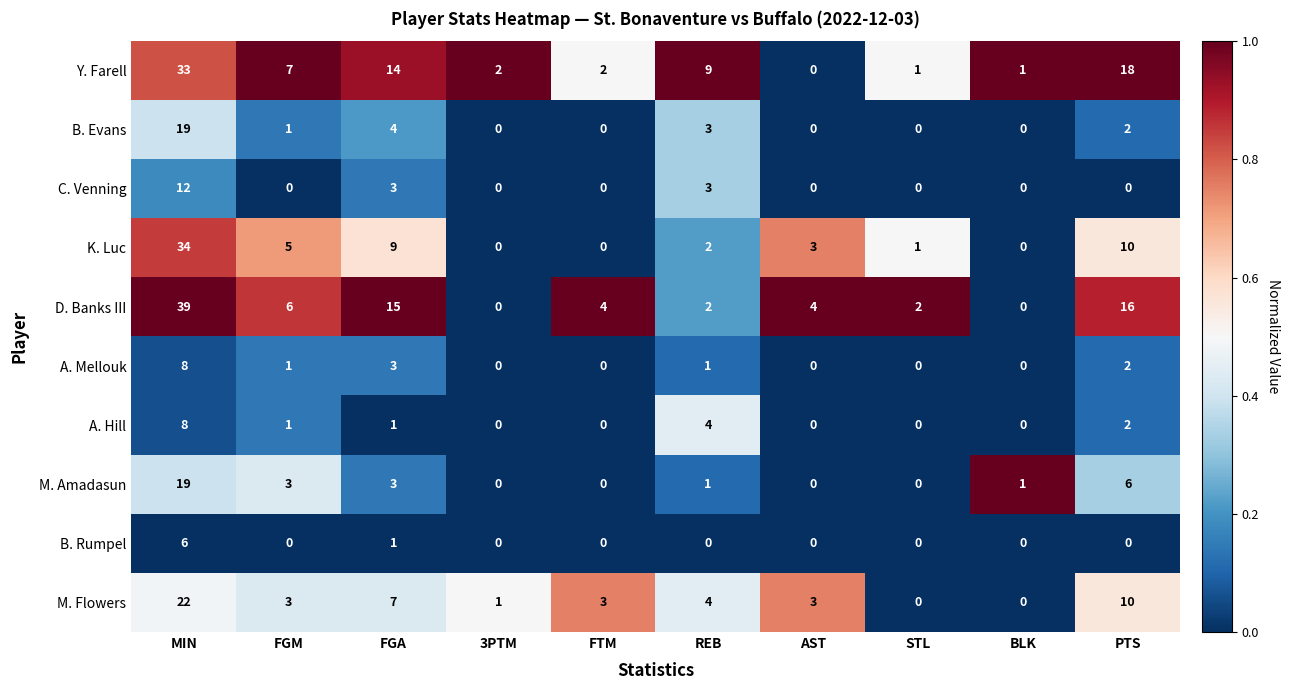

What is the maximum value for D. Banks III?

39